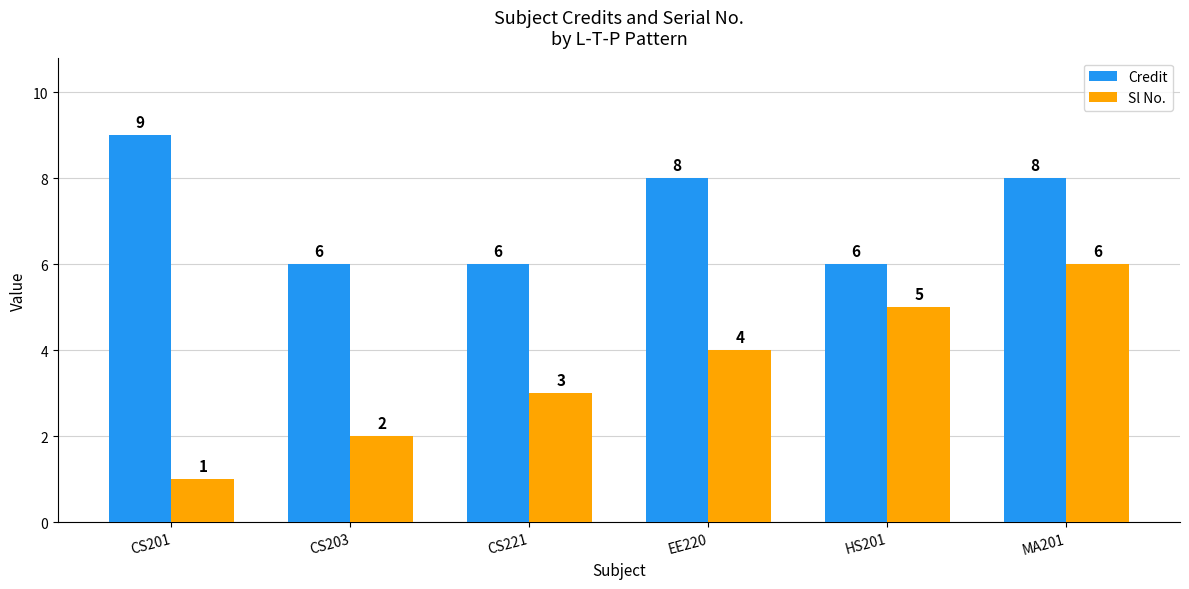

Between CS201 and CS203, which series saw the biggest shift?

Credit